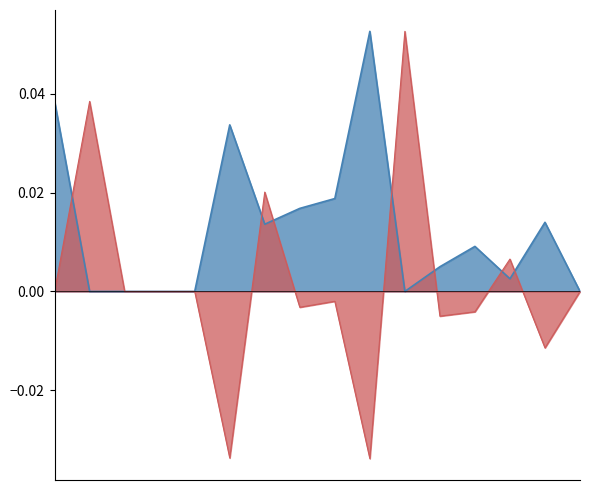

What are all the series names shown in the legend?

Stage_Deaths%, Recovered_Change